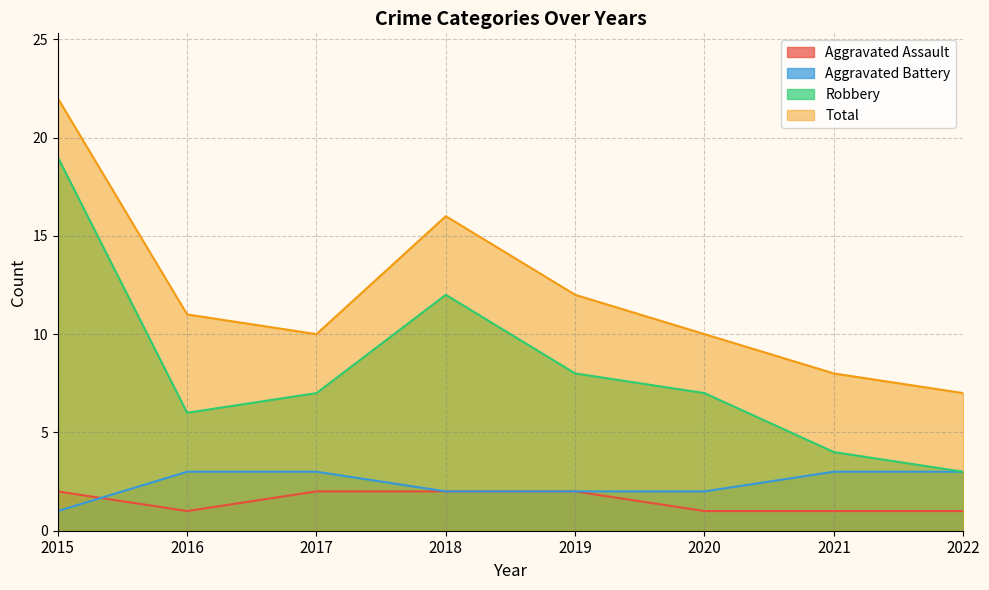

True or false: Aggravated Assault and Robbery cross at least once.

False